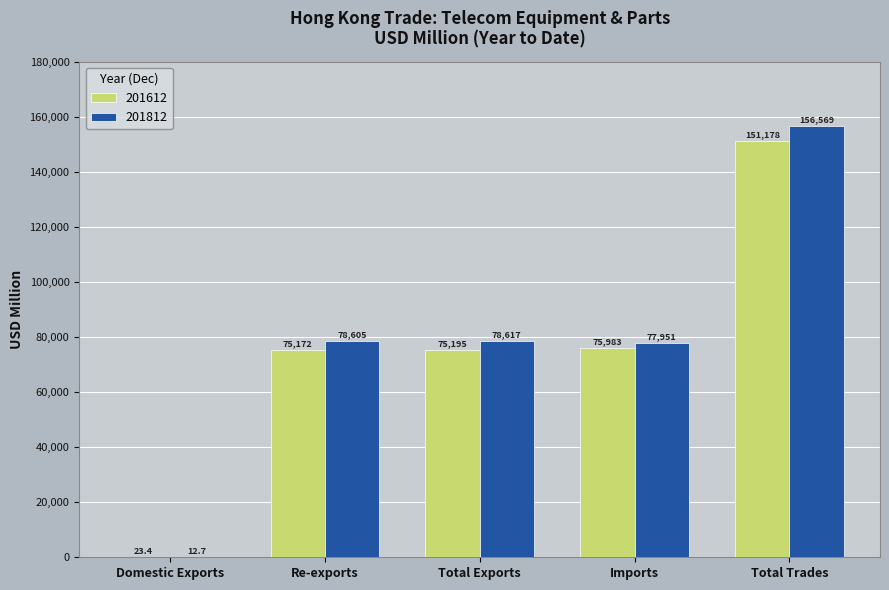

Reading left to right, transcribe all the data shown in this chart.

201612: 23.4	75172.0	75195.4	75983.0	151178.4
201812: 12.7	78604.8	78617.5	77951.1	156568.6